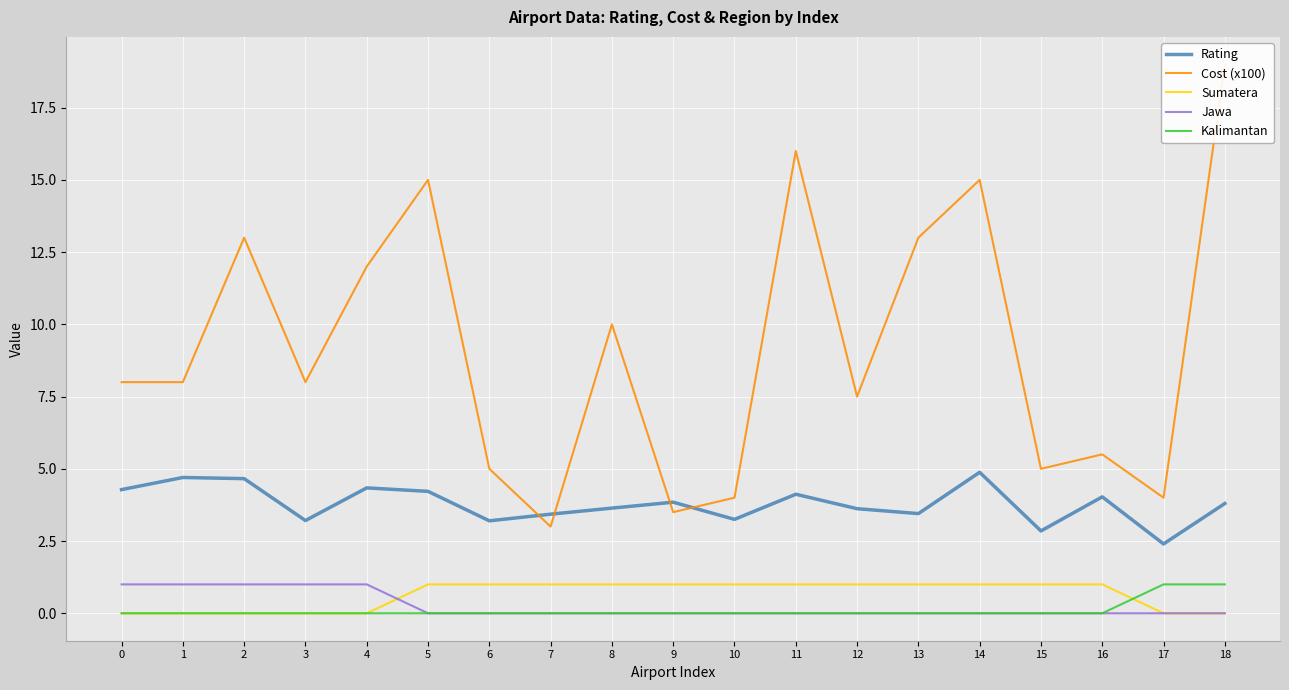

What is the total value across all series at 7?

7.4